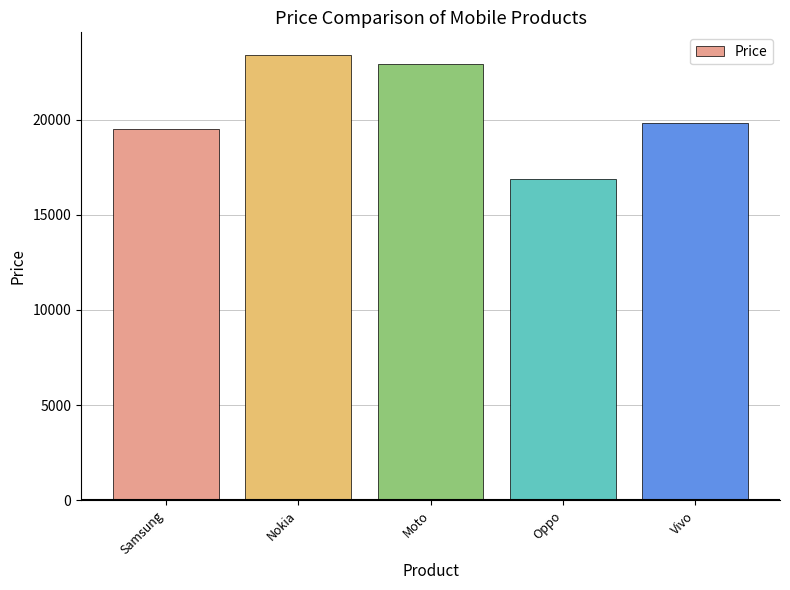

Read the value at Nokia, to the nearest 10.

23410